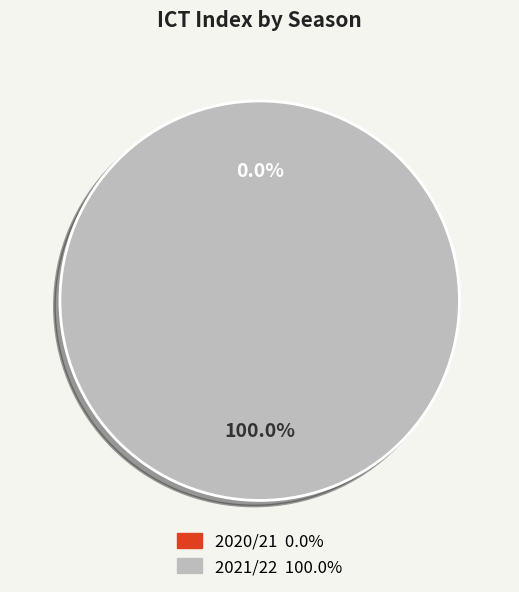

How many slices are in this pie chart?

2